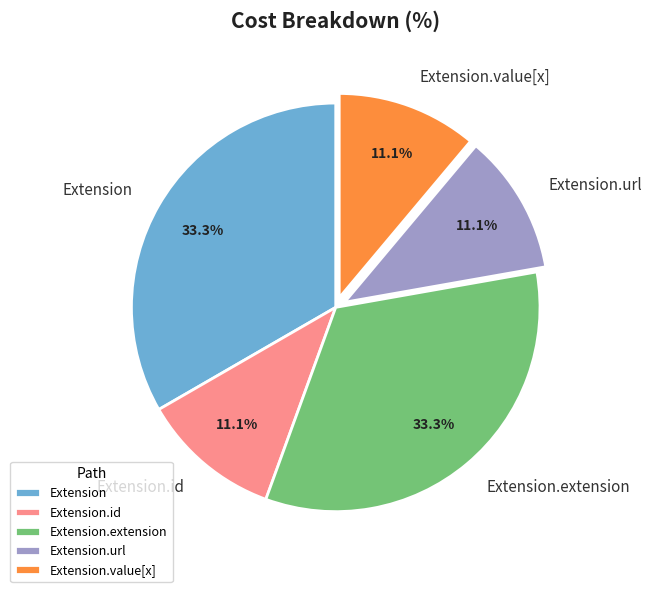

Combined, what portion of the pie is Extension.id and Extension.url?

22.2%